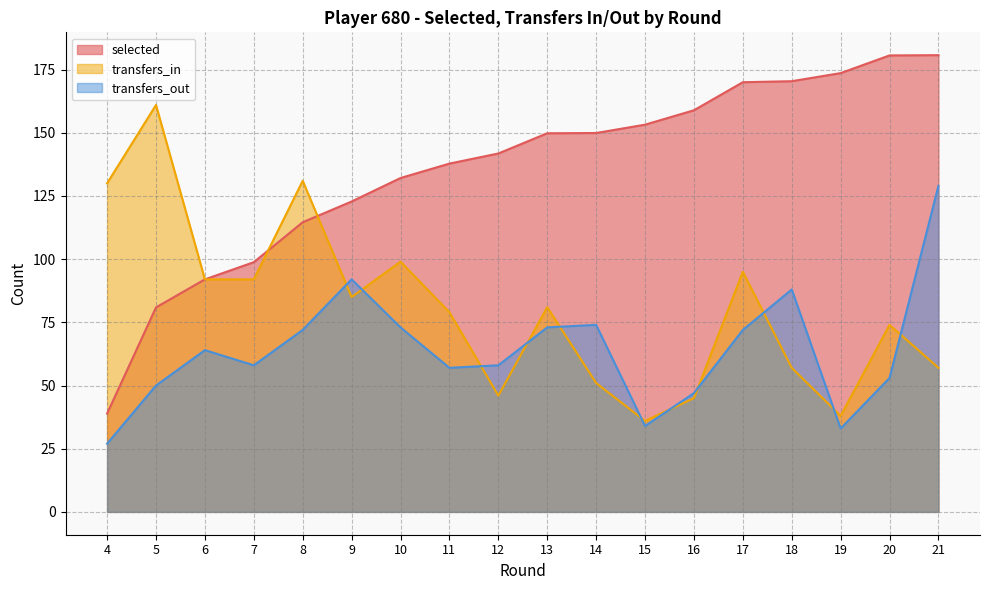

What is the difference between the second highest and second lowest values in the transfers_out series?

59.0